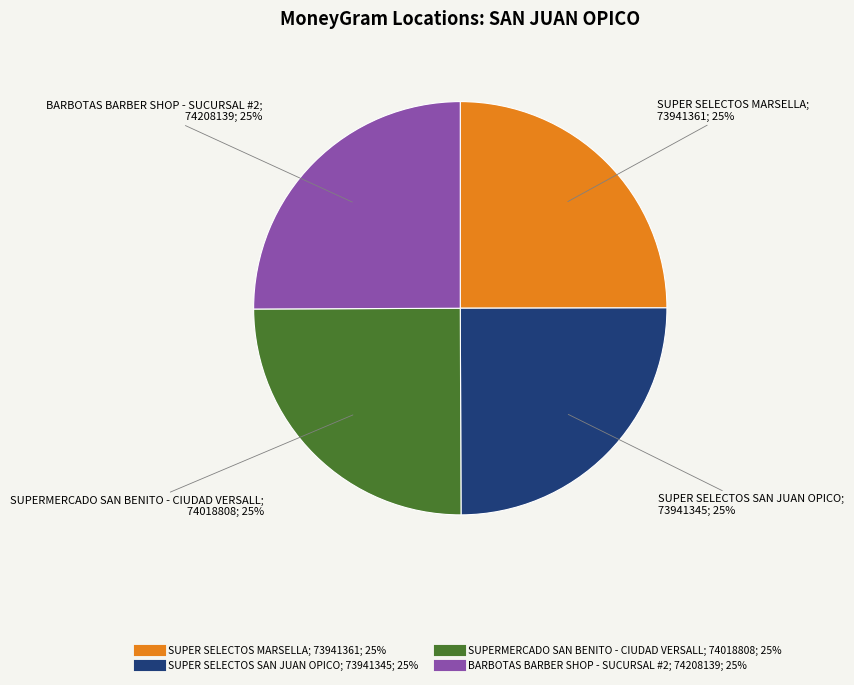

Is it true that SUPER SELECTOS MARSELLA is 19% of the pie?

False